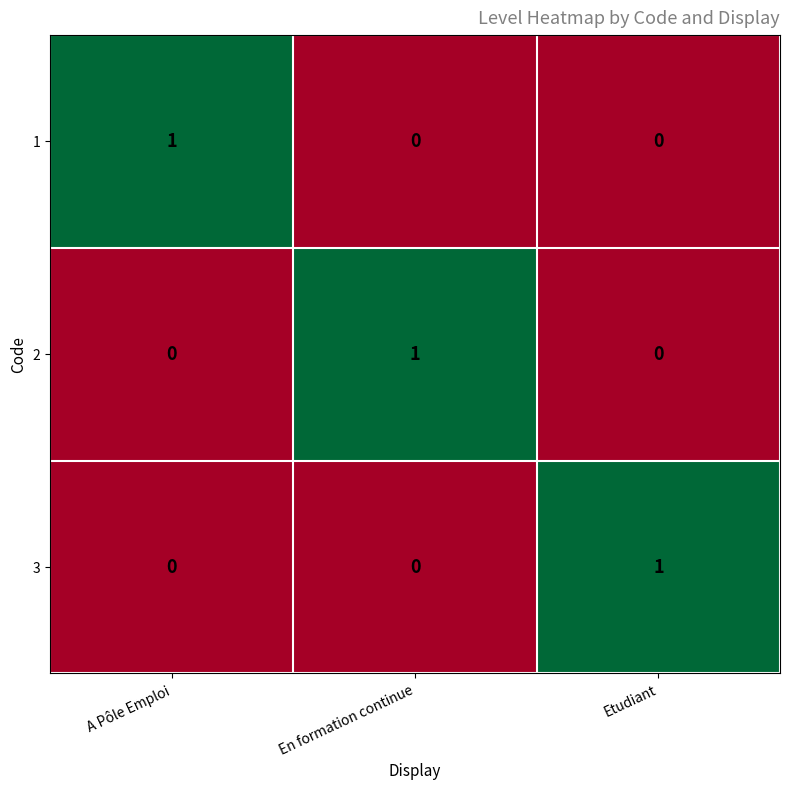

At how many categories does at least one series exceed 0?

3